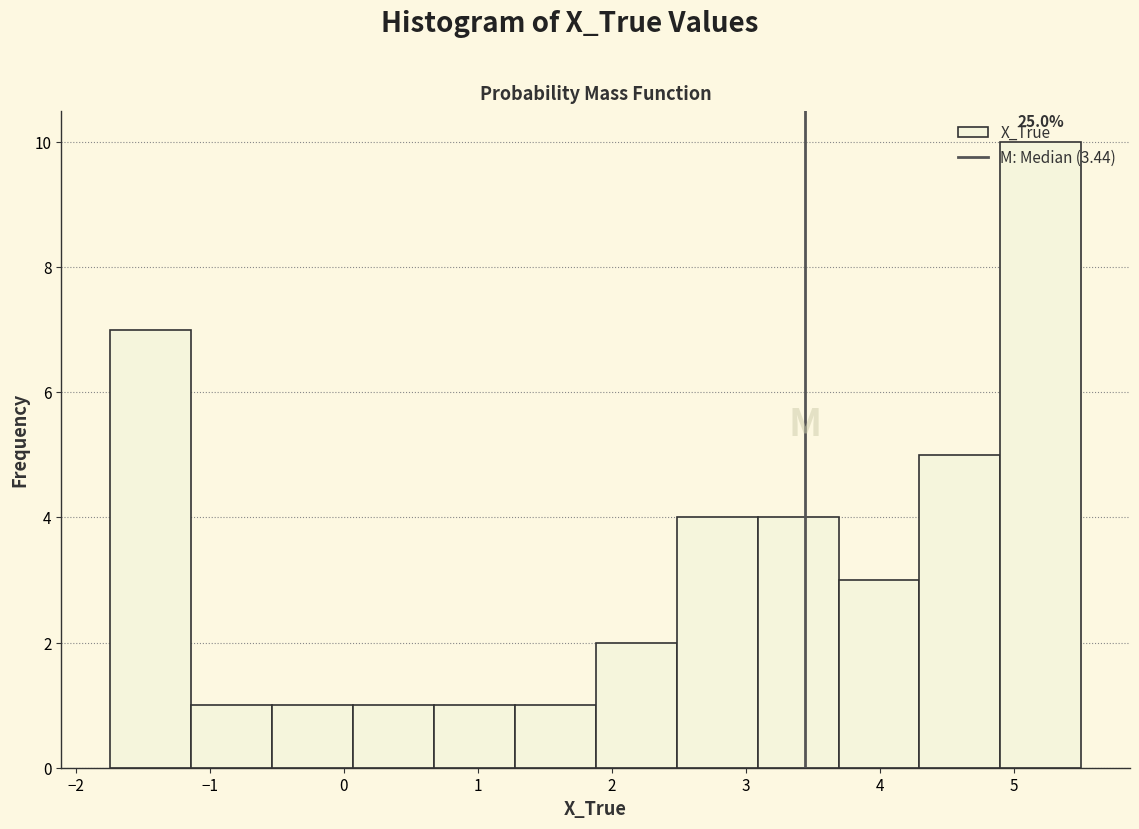

Over which range of the x-axis is the bar tallest?

4.9 to 5.5